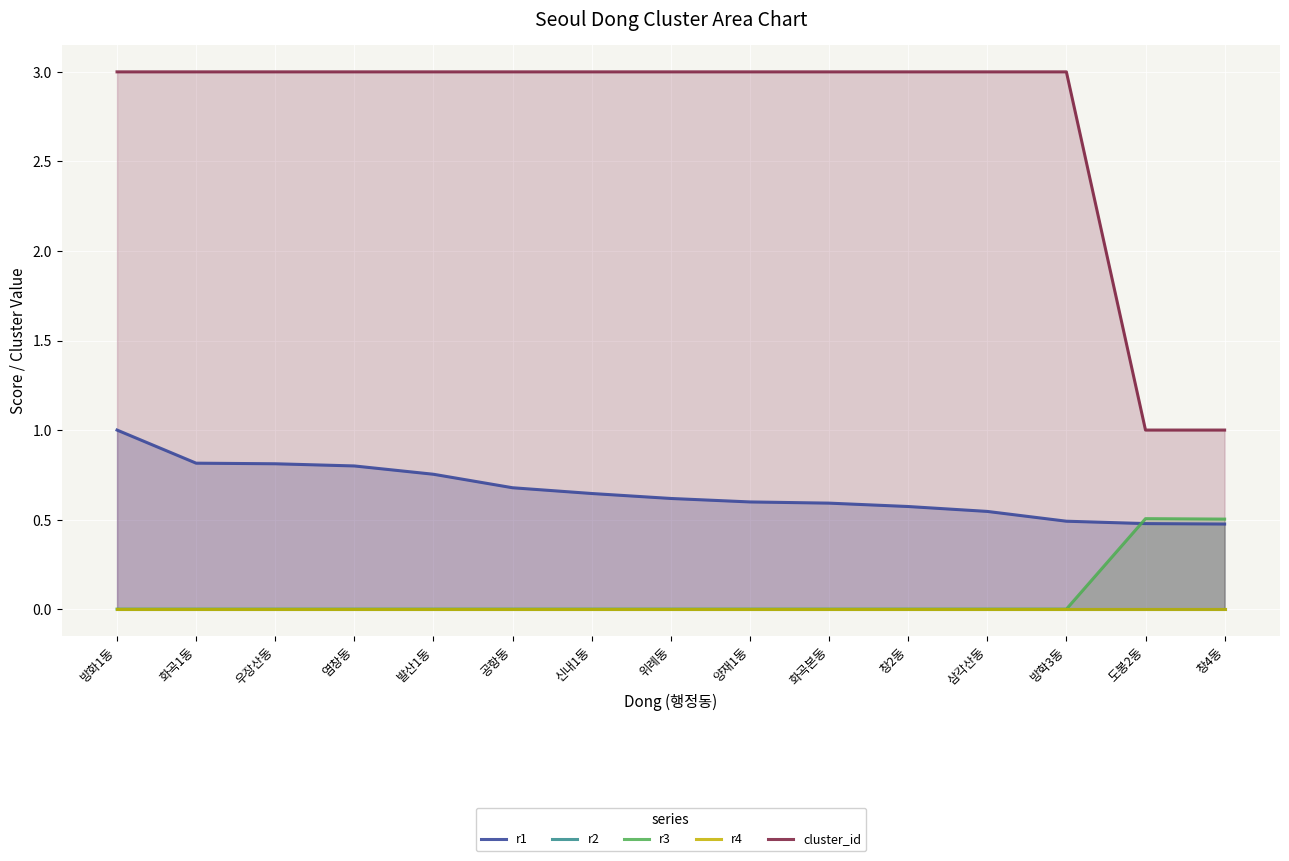

Rank the categories by r1 value from highest to lowest.

방화1동, 화곡1동, 우장산동, 염창동, 발산1동, 공항동, 신내1동, 위례동, 양재1동, 화곡본동, 창2동, 삼각산동, 방학3동, 도봉2동, 창4동